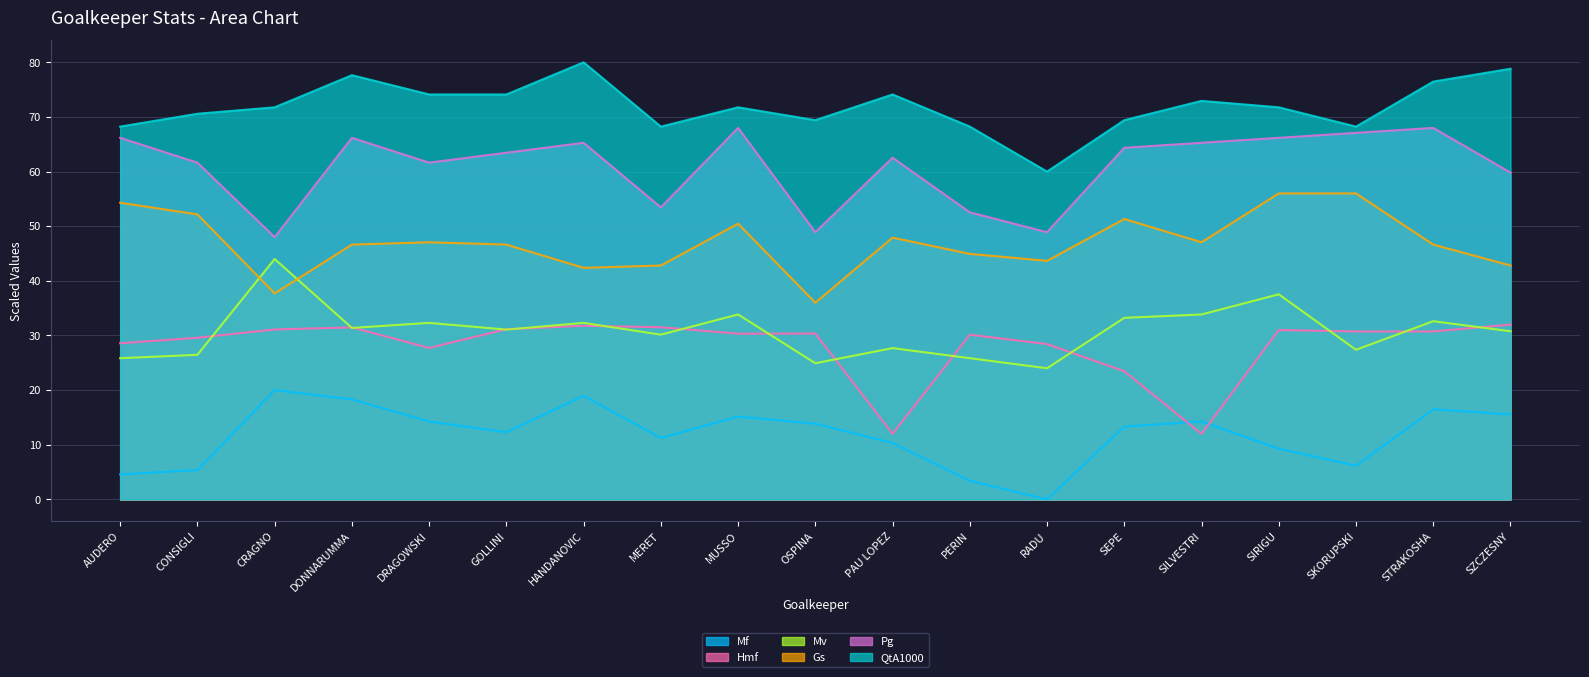

What is the label of the 9th point from the left?

MUSSO